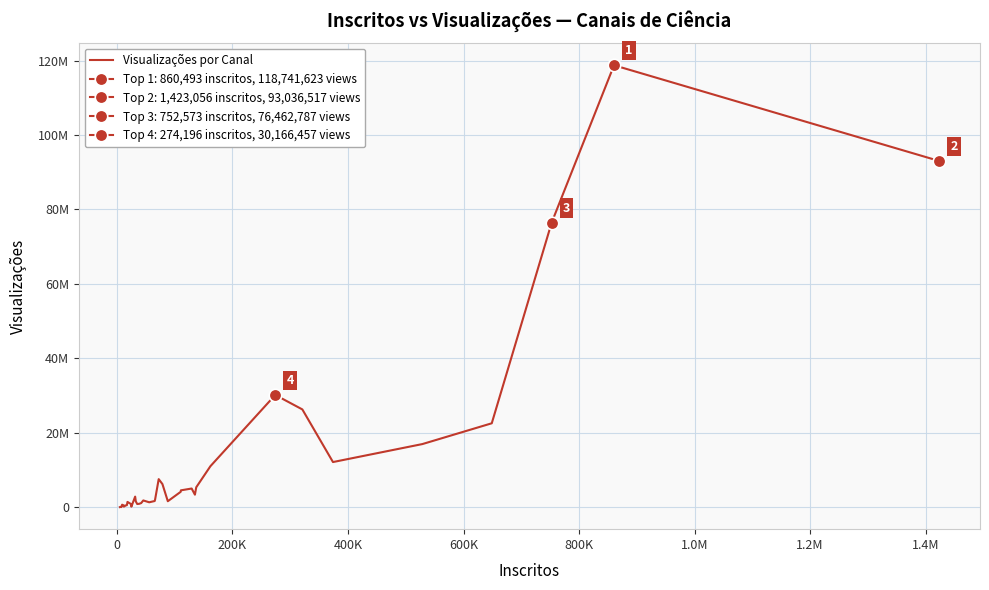

The value at 37 is 61439683. True or false?

False